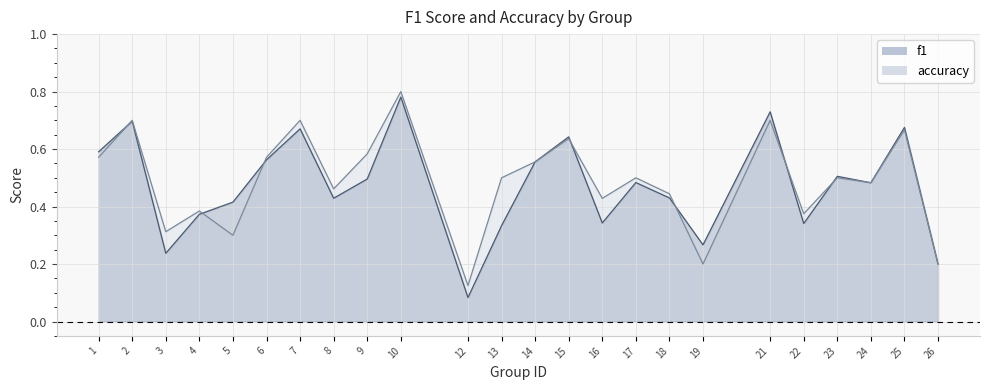

Which category has the lowest value in the f1 series?

12